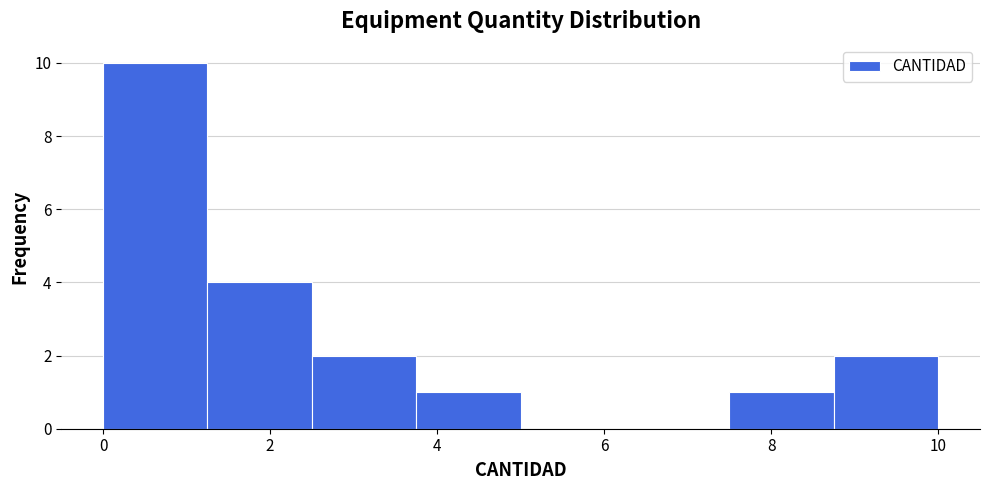

Reading left to right, transcribe this chart: for each bar, give the range it covers on the x-axis and its height. Neither the bar edges nor the heights are printed on the chart, so give them approximately, as read against the axes.

0.00 to 1.25: 10
1.25 to 2.50: 4
2.50 to 3.75: 2
3.75 to 5.00: 1
5.00 to 6.25: 0
6.25 to 7.50: 0
7.50 to 8.75: 1
8.75 to 10.00: 2